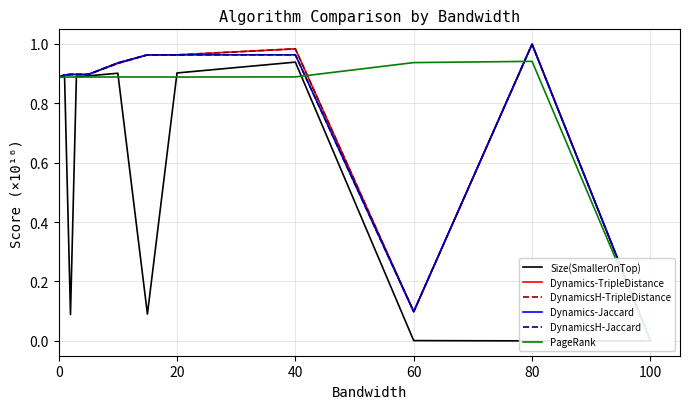

The value of Dynamics-Jaccard at 100 is -0.4. True or false?

False